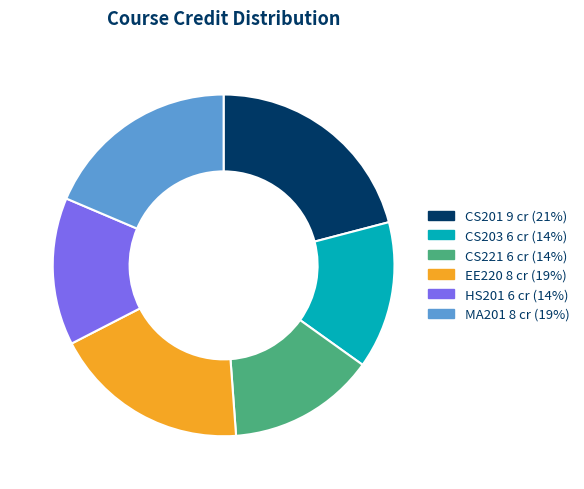

Does any single category account for the majority?

No